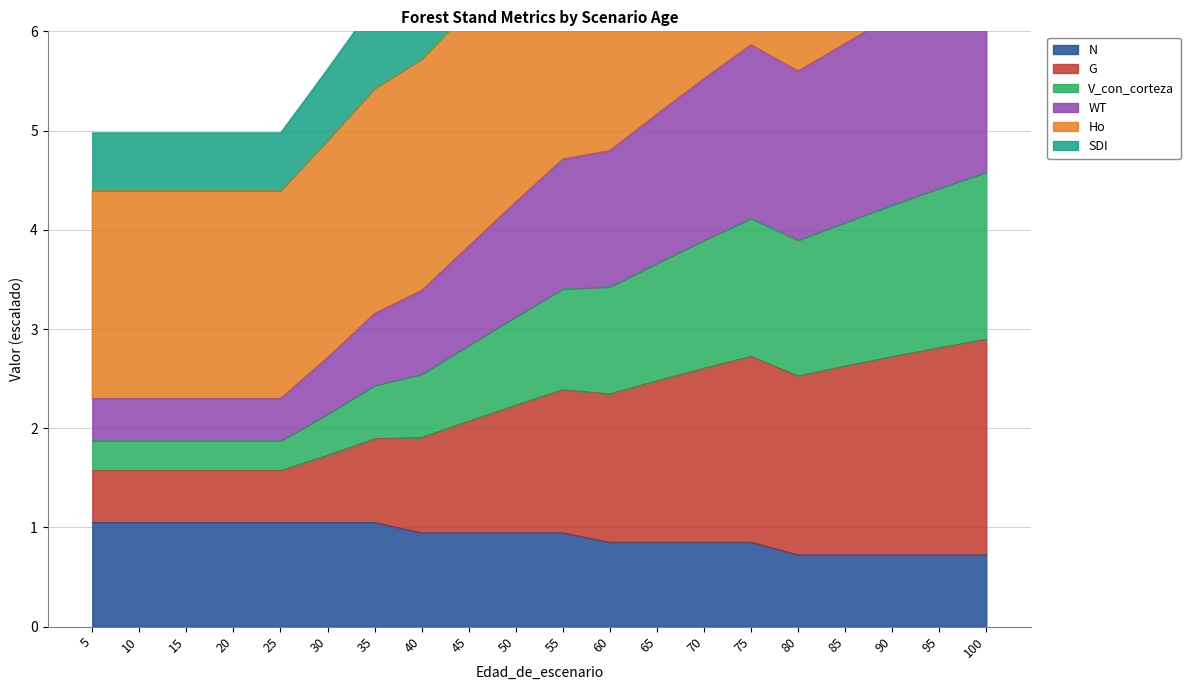

True or false: V_con_corteza and N cross at least once.

False